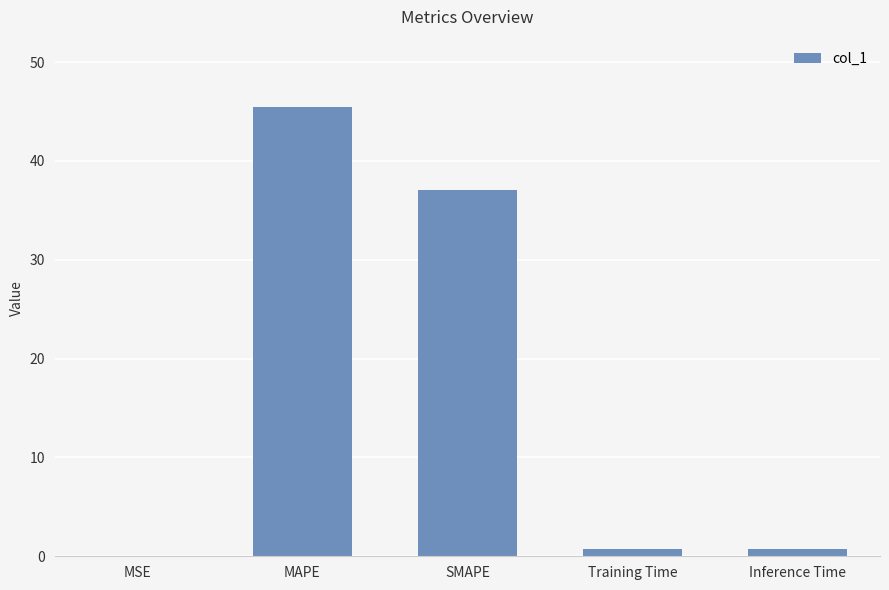

What is the greatest value displayed?

45.5